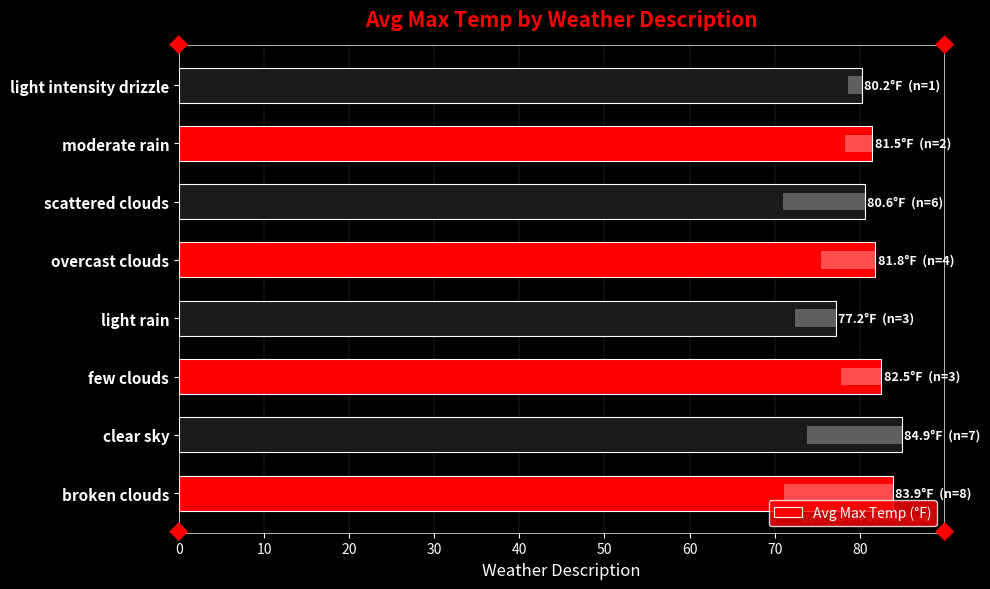

What is the value of the 2nd bar from the left?

84.9